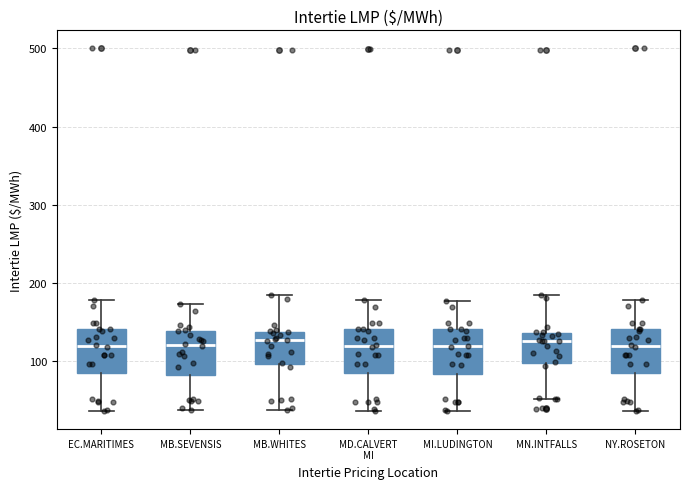

Reading left to right, transcribe this box plot: for each box, give where its median line is, the range the box spans, and where its two whiskers end, as read against the y-axis. The values are not printed on the chart, so give them approximately, as read against the axis.

EC.MARITIMES: median 120, box 80 to 140, whiskers 40 to 180
MB.SEVENSIS: median 120, box 80 to 140, whiskers 40 to 170
MB.WHITES: median 130, box 100 to 140, whiskers 40 to 180
MD.CALVERT MI: median 120, box 80 to 140, whiskers 40 to 180
MI.LUDINGTON: median 120, box 80 to 140, whiskers 40 to 180
MN.INTFALLS: median 130, box 100 to 140, whiskers 50 to 180
NY.ROSETON: median 120, box 80 to 140, whiskers 40 to 180